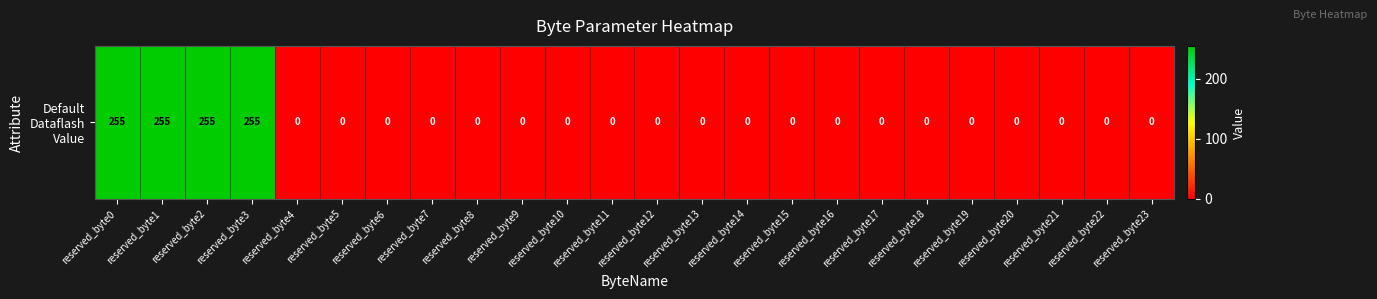

At which category does the chart reach its peak across all series?

reserved_byte0